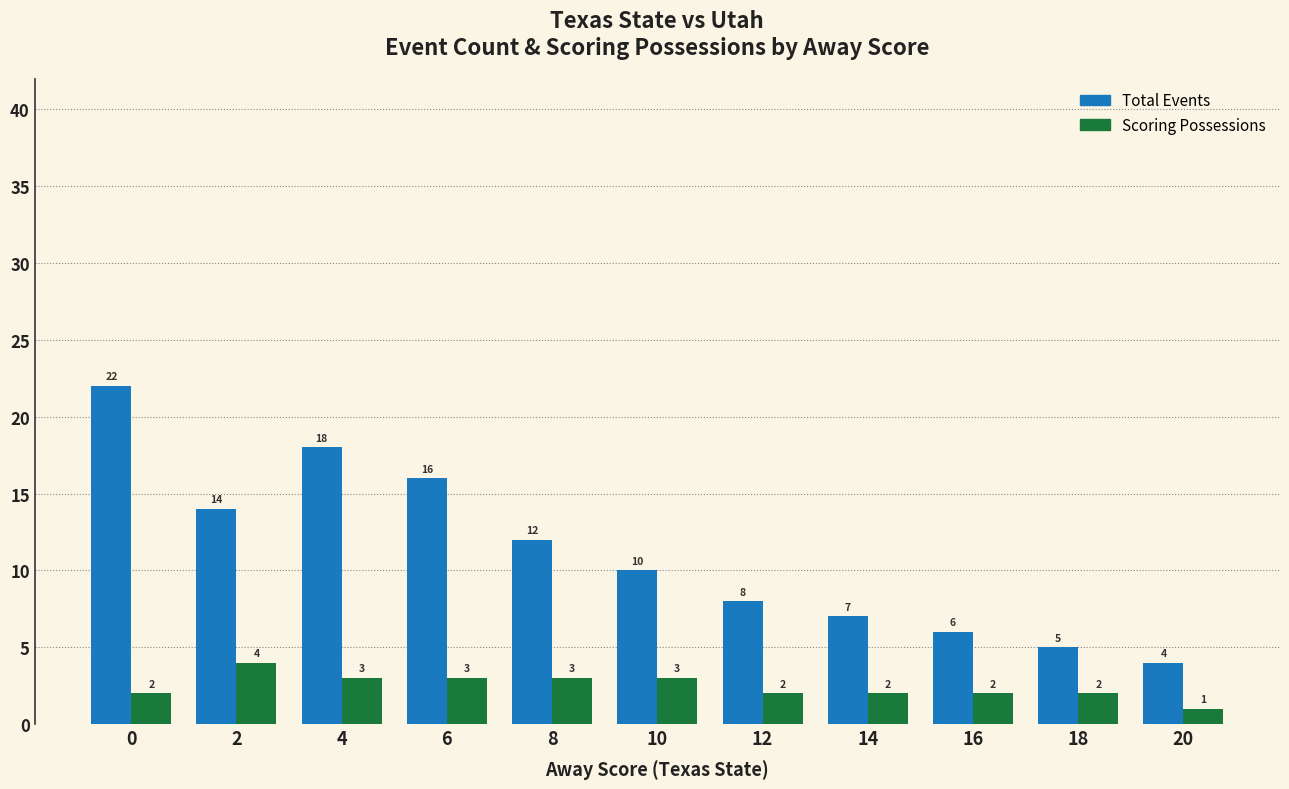

Which series has the largest total across all categories?

Total Events